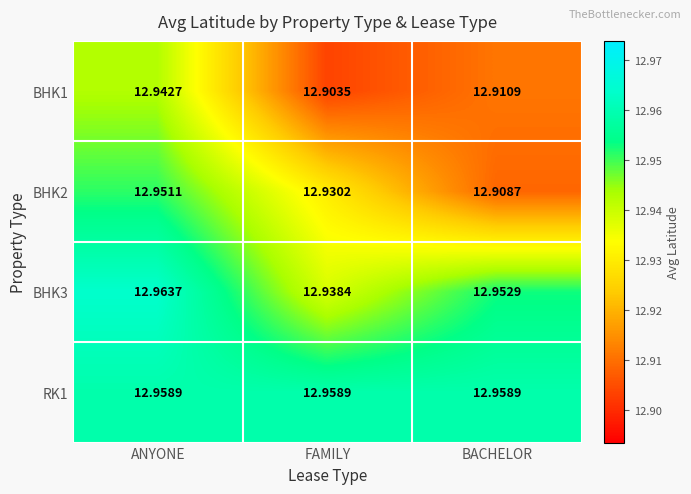

Which category has the lowest value across all series?

FAMILY